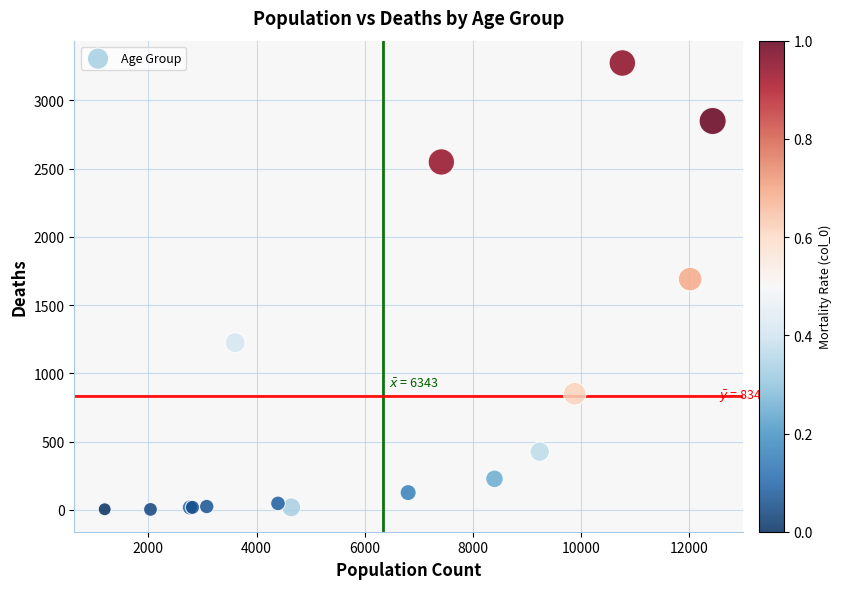

What Y value in the scatter plot is closest to 1638?

1690